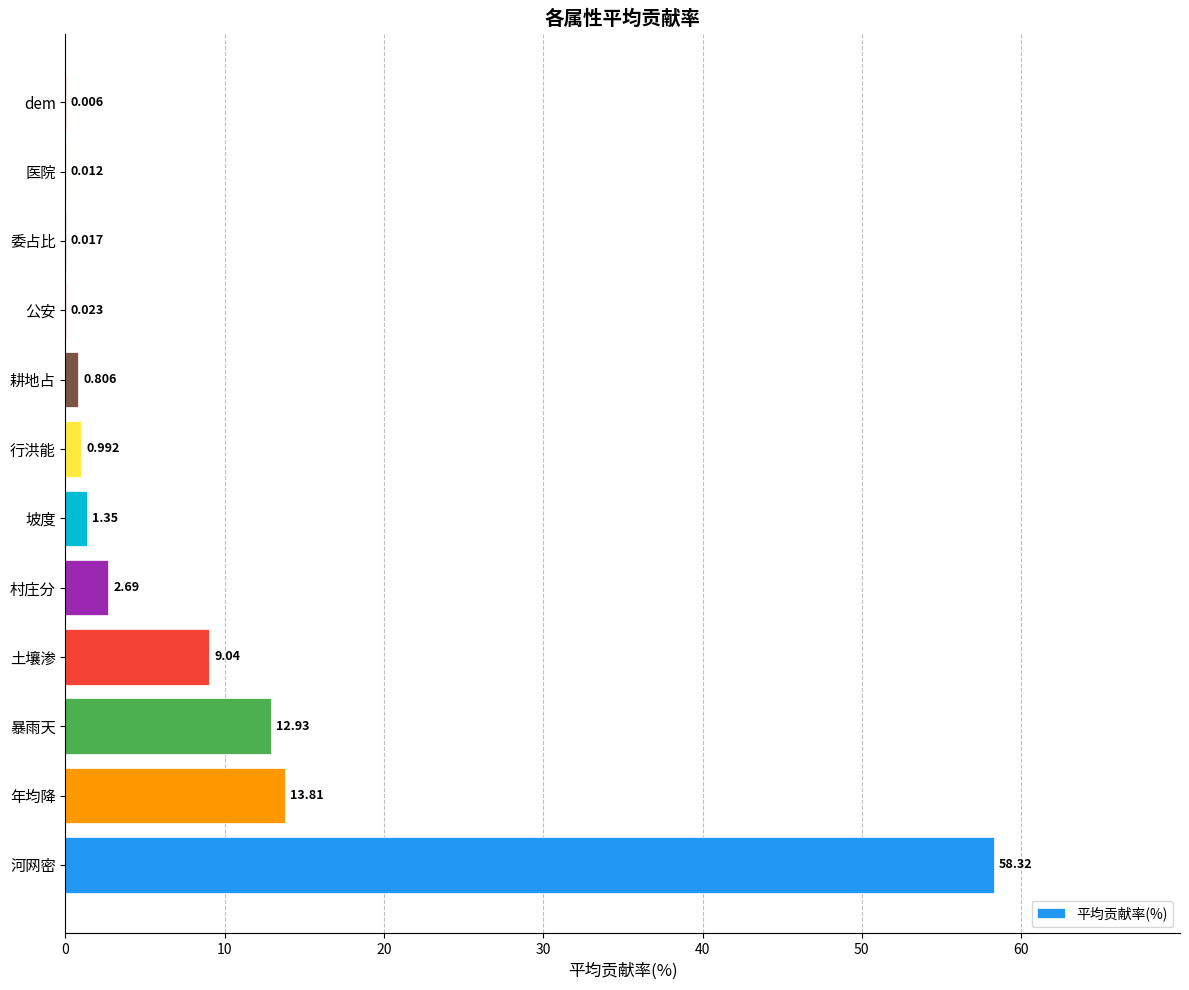

Are the bars horizontal?

Yes